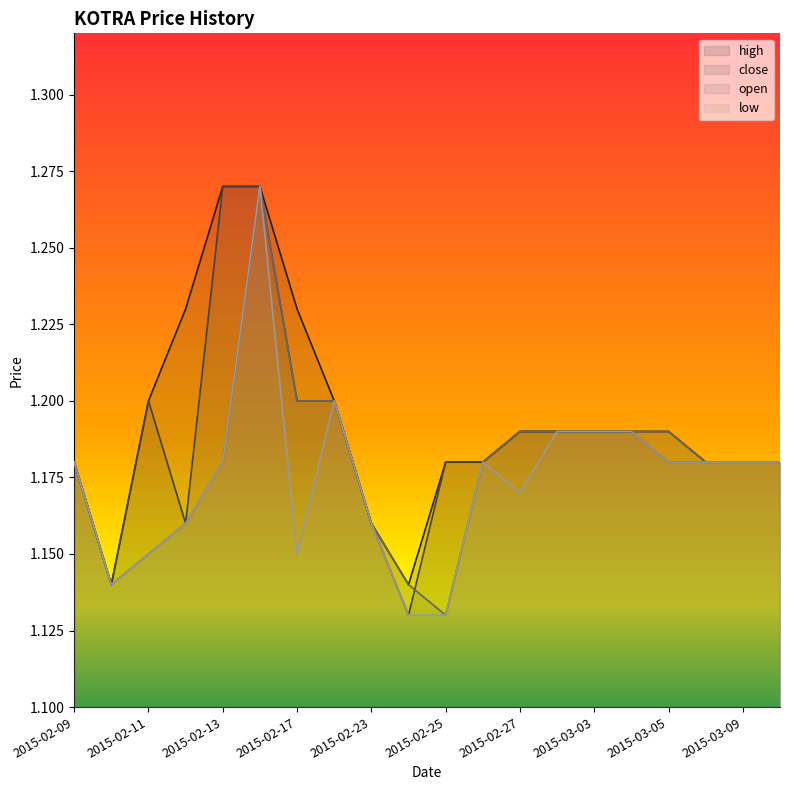

What is the average value of the close series?

1.2